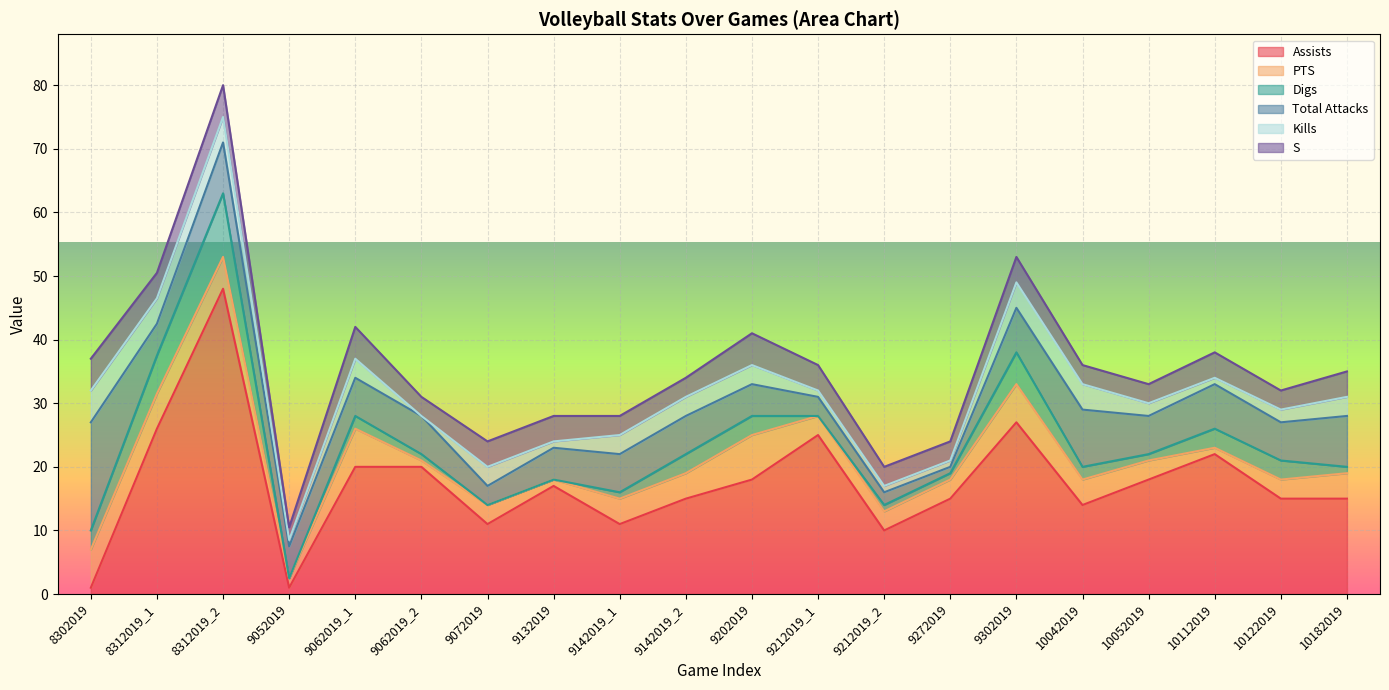

At which category is the sum across all series the highest?

8312019_2